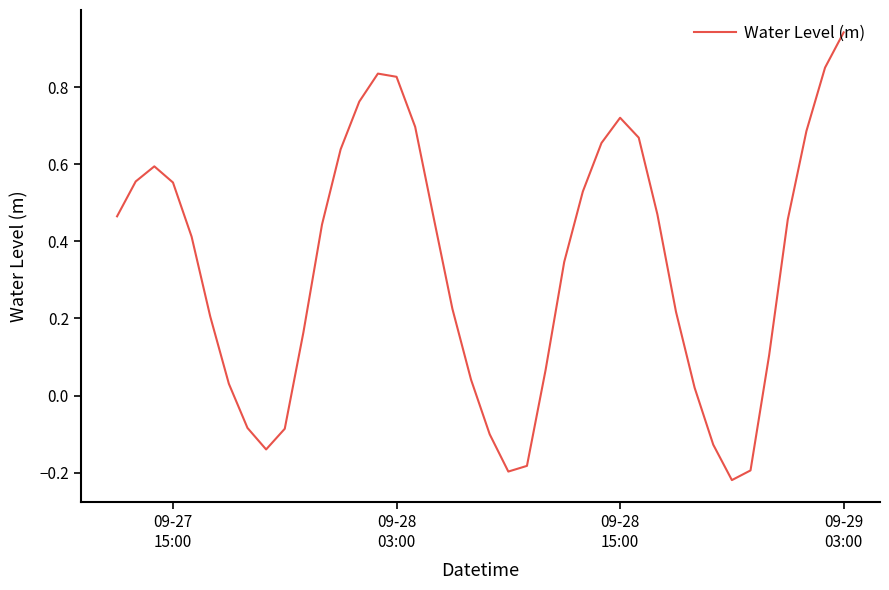

What is the difference between the maximum and minimum values?

1.2